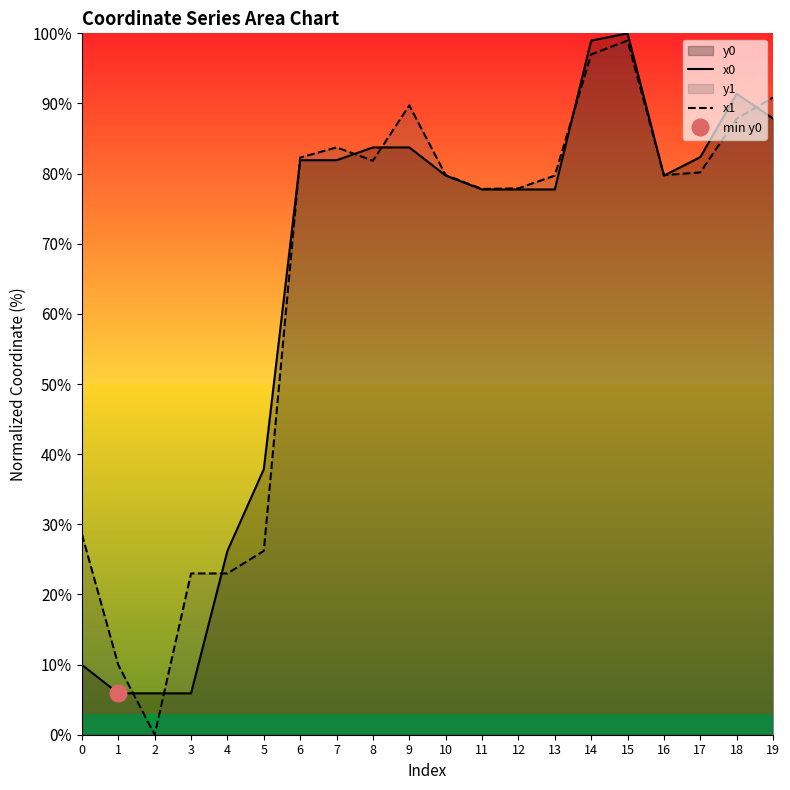

Does the chart display data point markers on the line(s)?

No